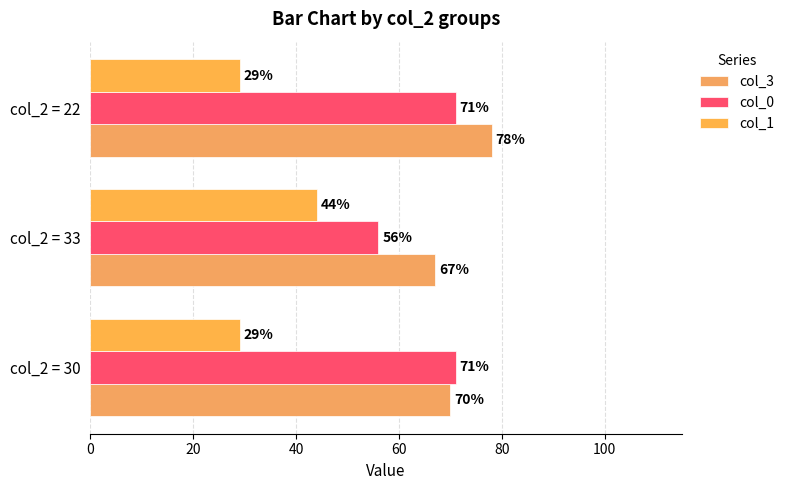

Reading right to left, list all the values displayed in this chart.

col_3: 78	67	70
col_0: 71	56	71
col_1: 29	44	29